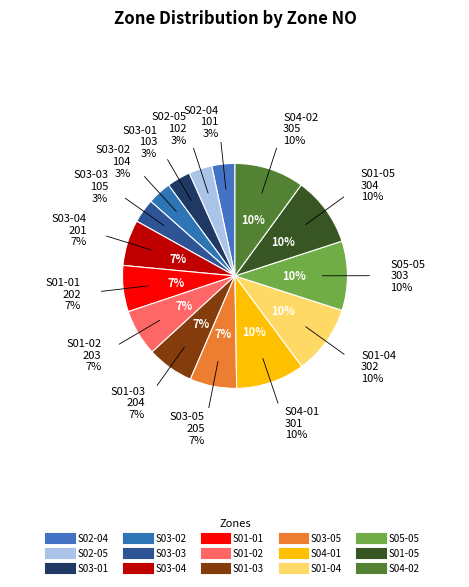

How many segments does this pie chart have?

15